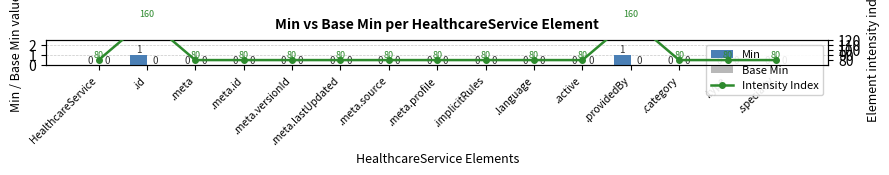

List the series in order of their peak value, highest first.

Intensity Index, Min, Base Min